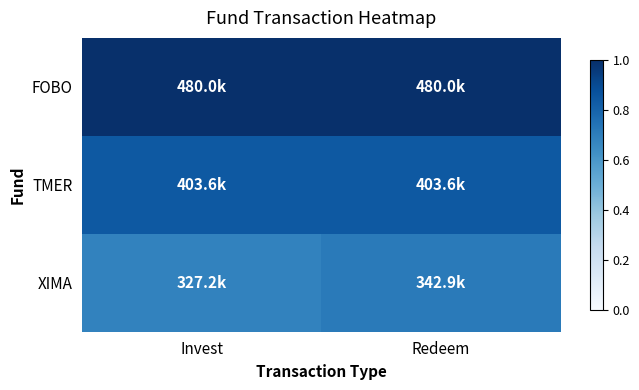

Reading left to right, transcribe all the data shown in this chart.

FOBO: Invest=479959	Redeem=479959
TMER: Invest=403601	Redeem=403601
XIMA: Invest=327244	Redeem=342886